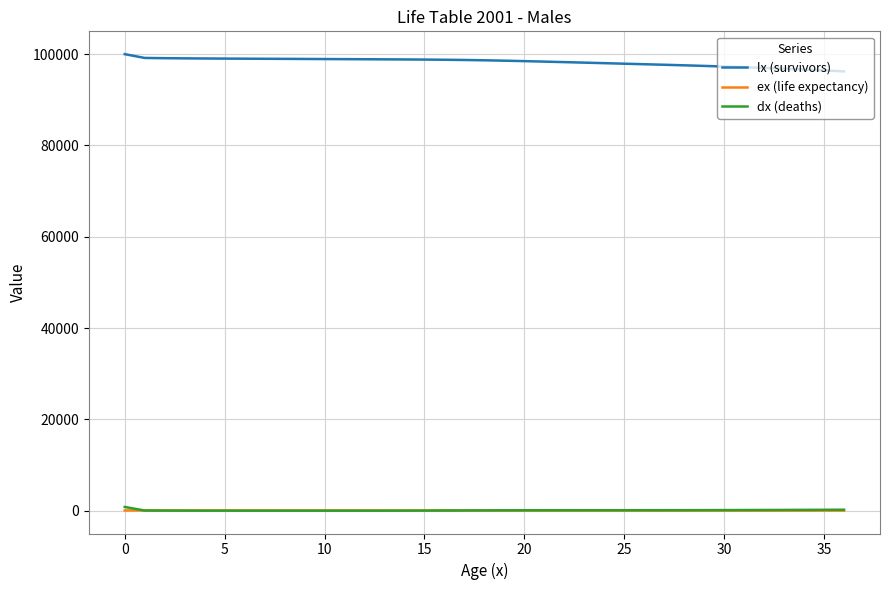

True or false: lx (survivors) and ex (life expectancy) intersect in this chart.

False